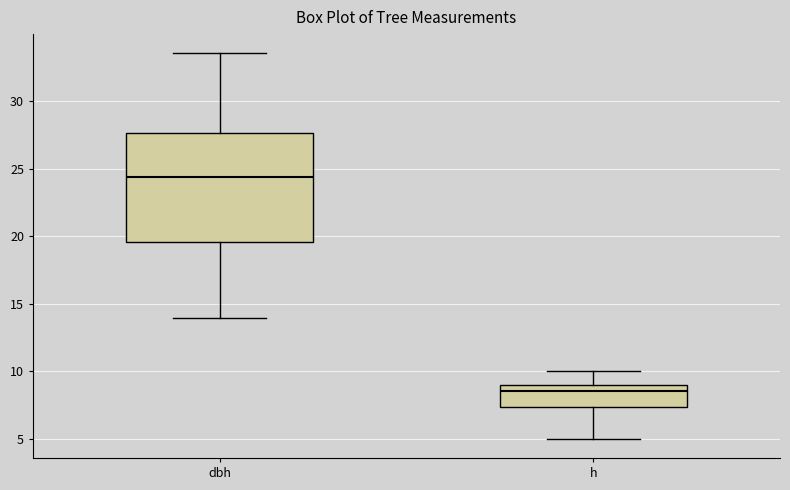

Which box has the lowest median line?

h